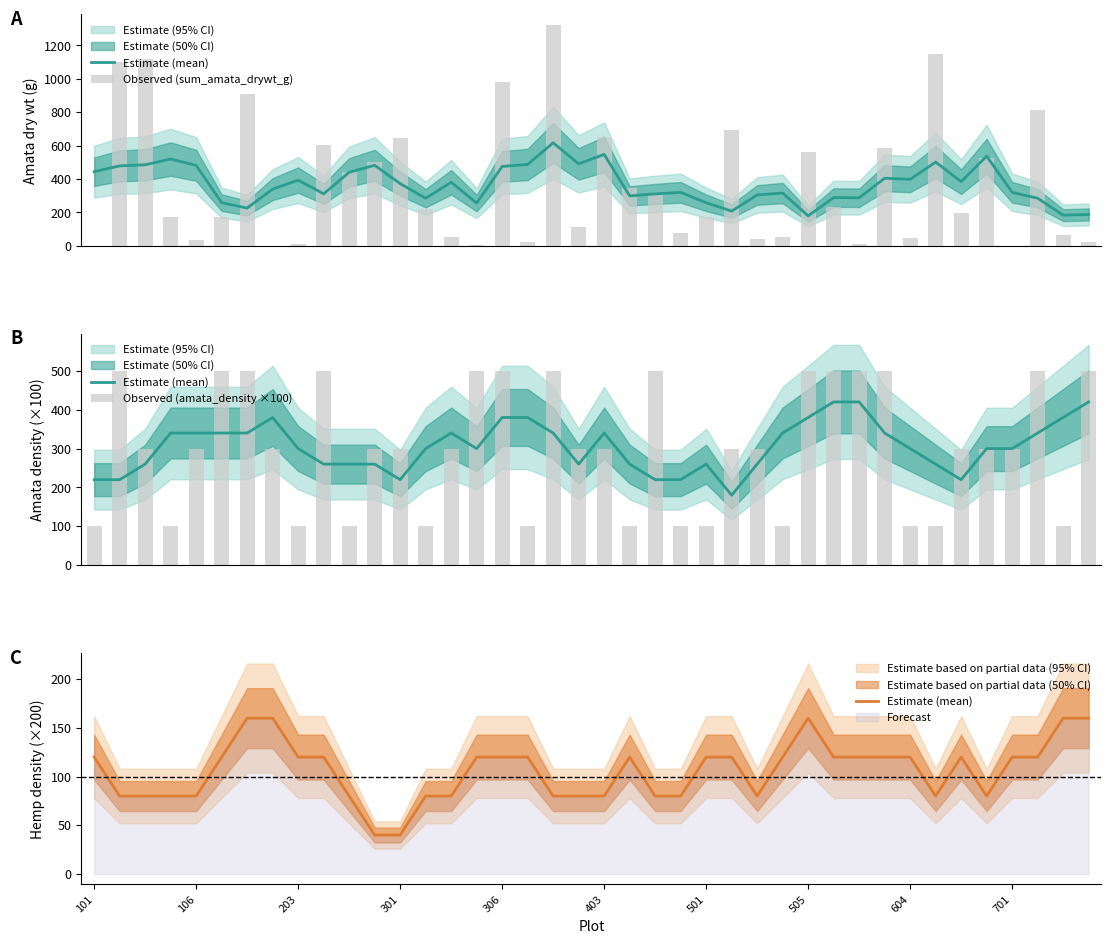

What is the total value across all series at 11?

840.6